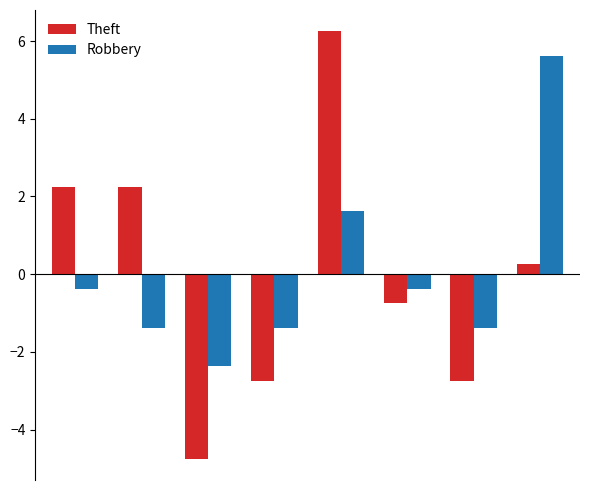

What is the difference between the second highest and minimum values in the Robbery series?

4.0